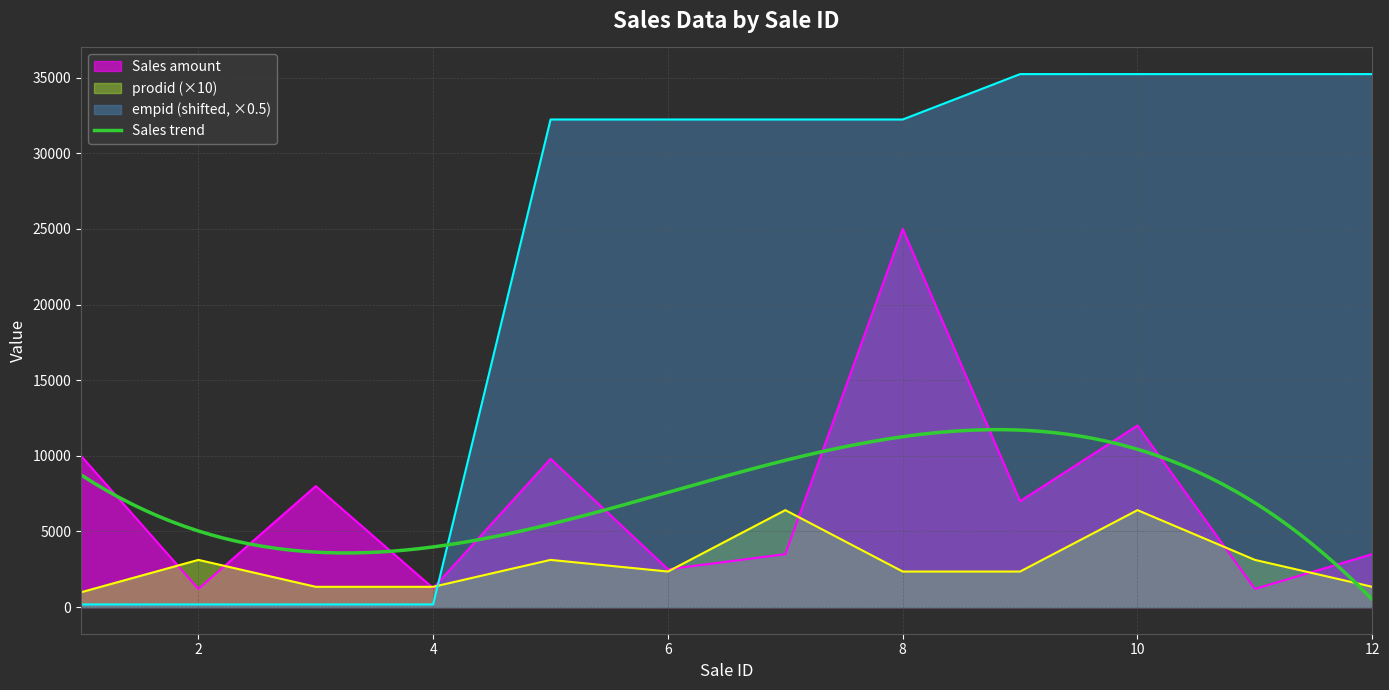

Between 4 and 9, which series saw the biggest shift?

empid